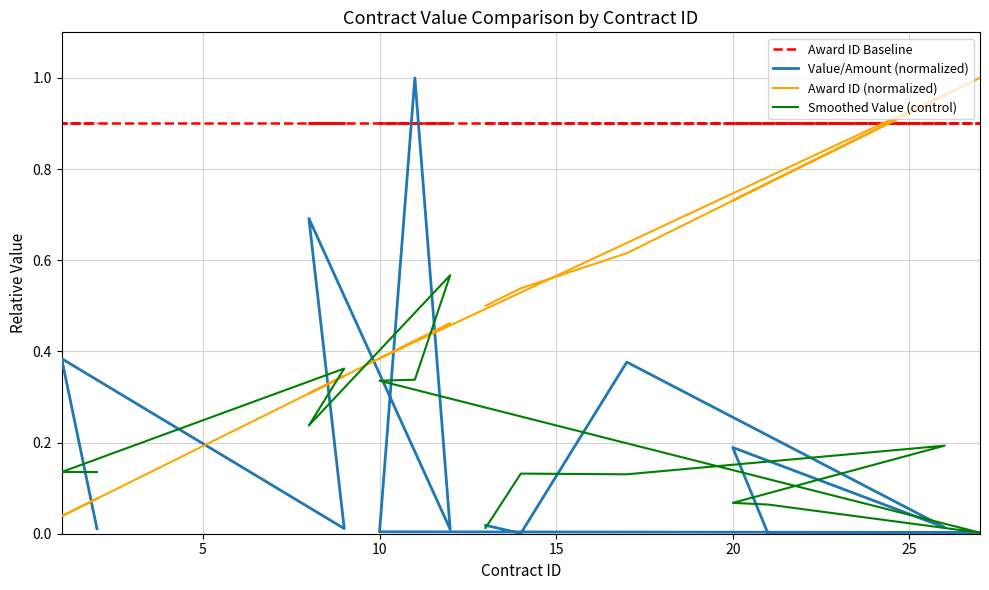

Does the chart have visible grid lines?

Yes